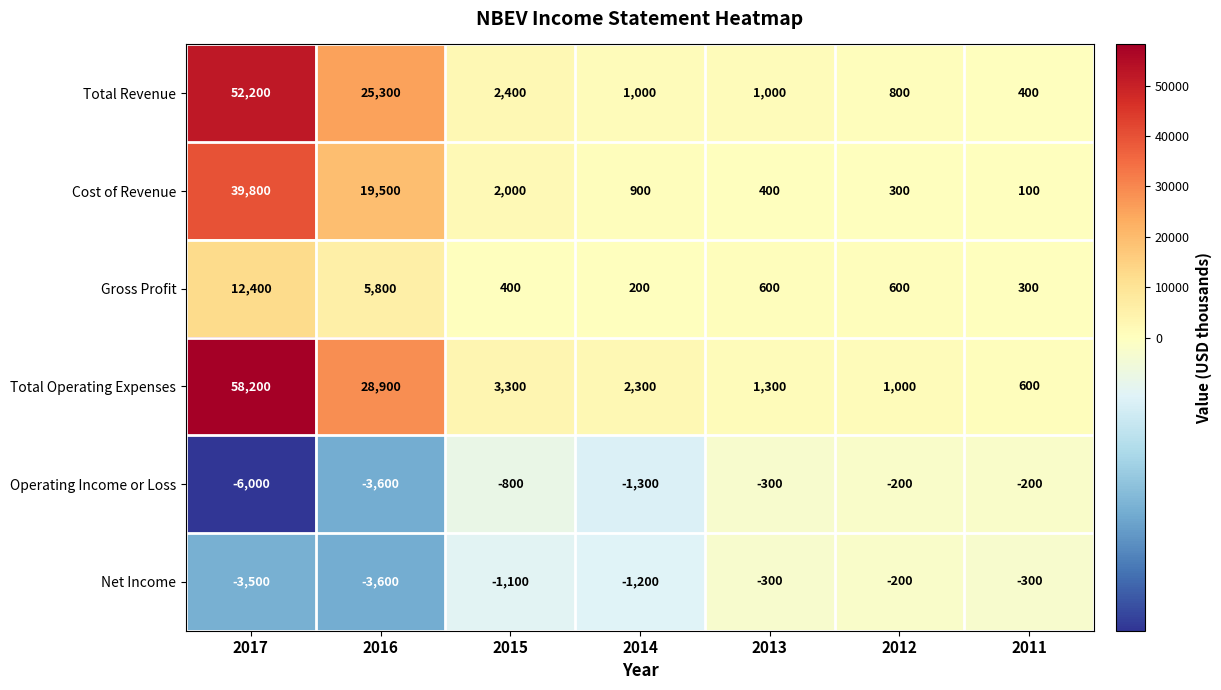

What is the difference between the maximum and minimum values in the Gross Profit series?

12200